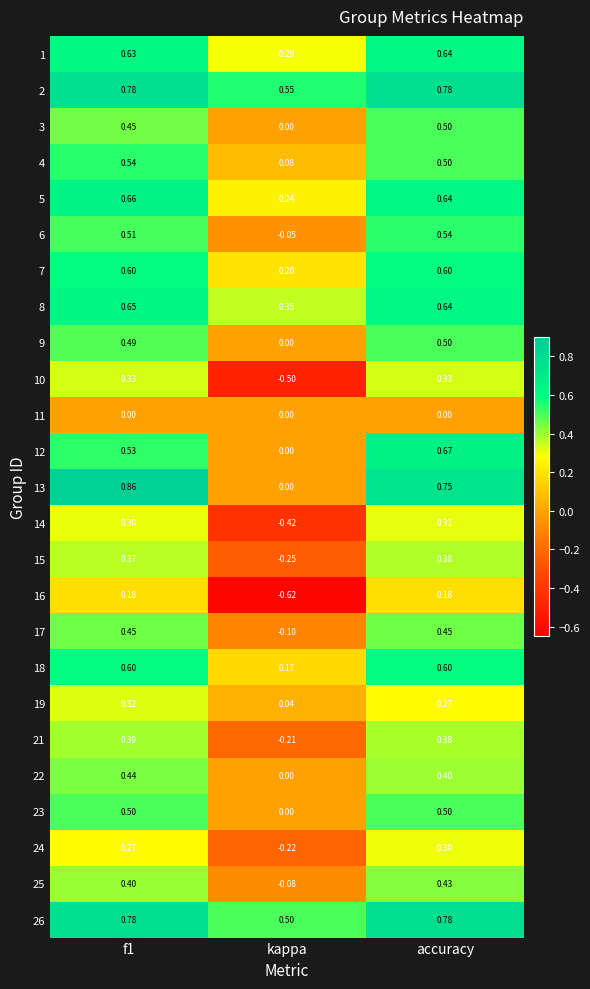

Which category has the highest value in the 14 series?

accuracy